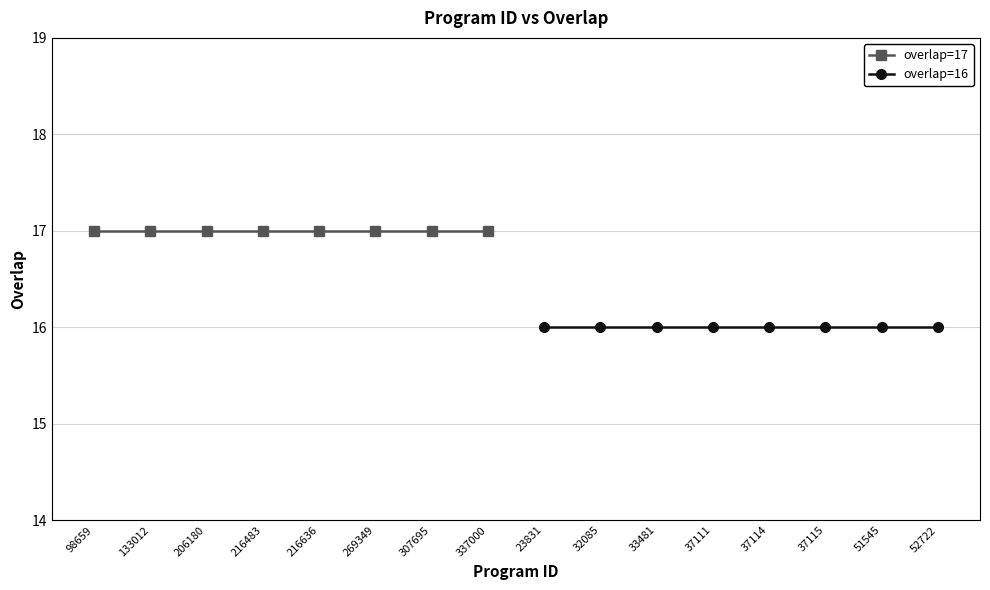

Is it true that overlap=17 equals 17 at 307695?

True